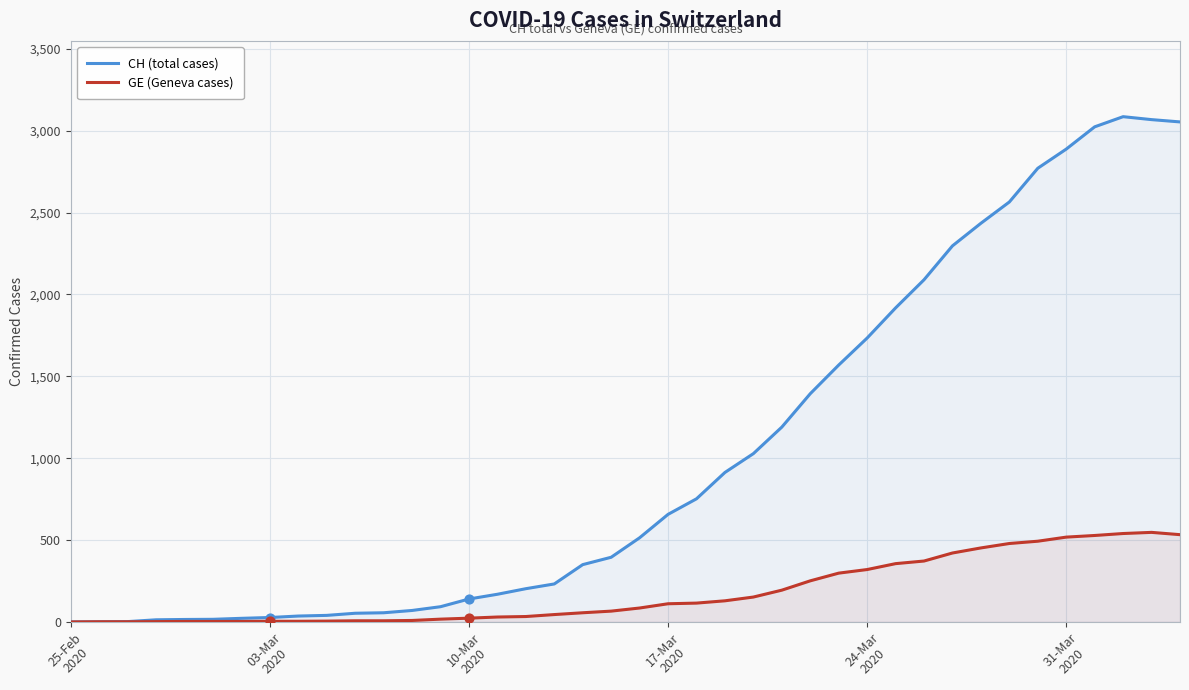

Rank the series by their maximum value, from lowest to highest.

GE (Geneva cases), CH (total cases)